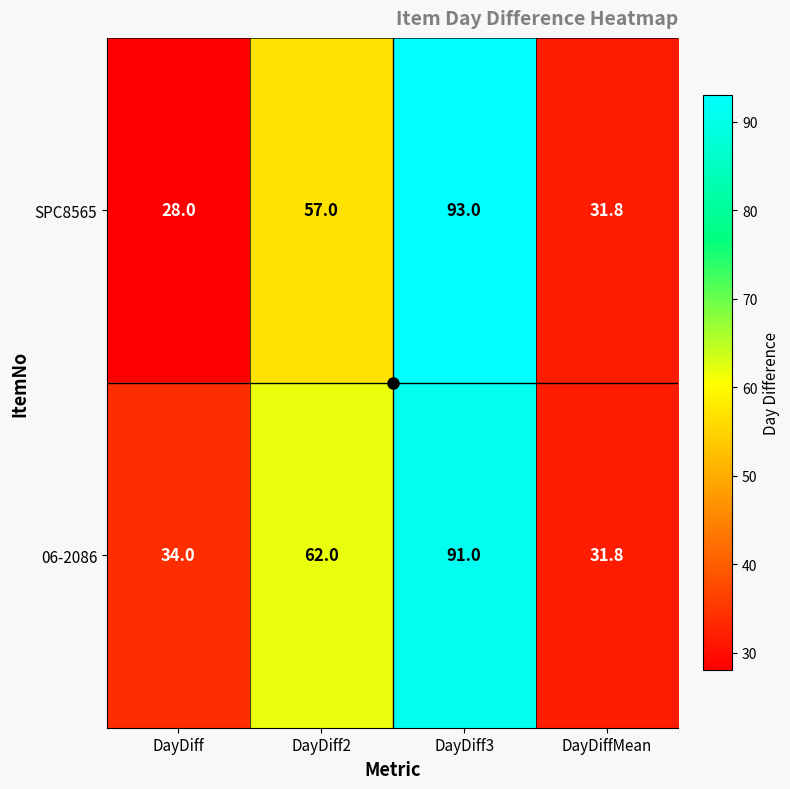

At which label is 06-2086 closest to 61?

DayDiff2